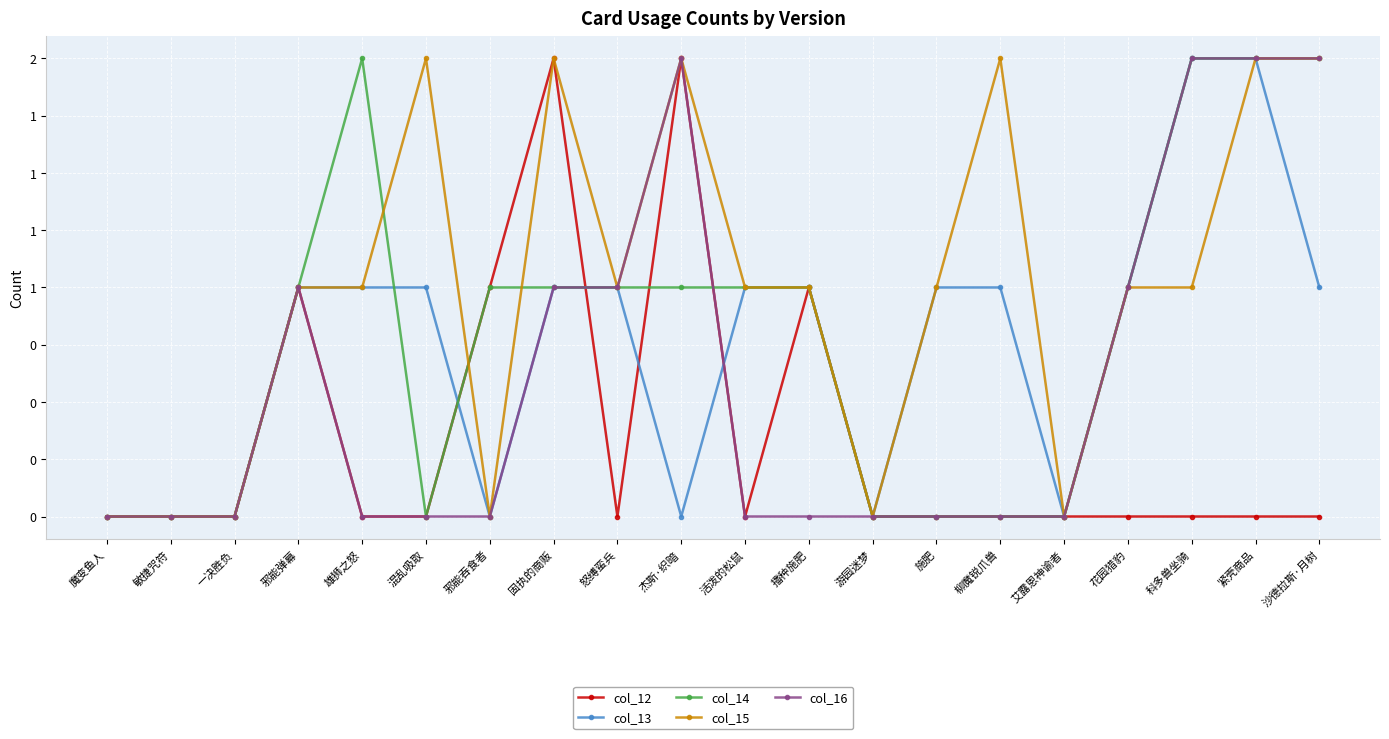

True or false: col_13 has more than 0 points higher than both neighbors.

False